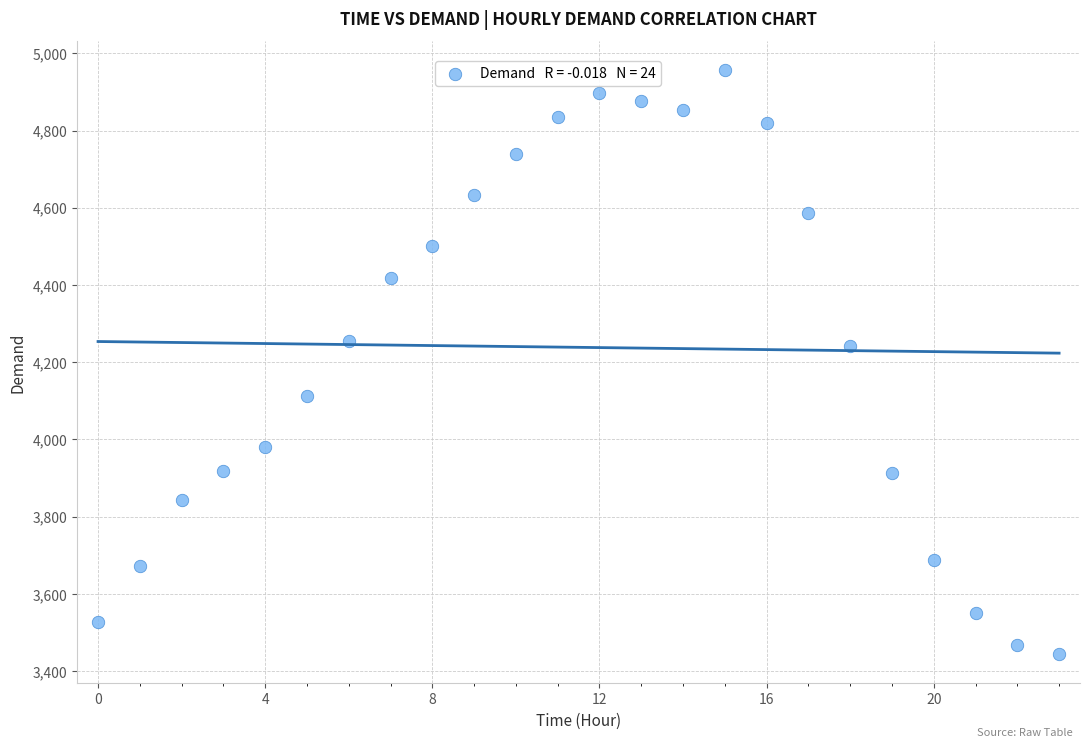

What is the range of Y values (max minus min)?

1512